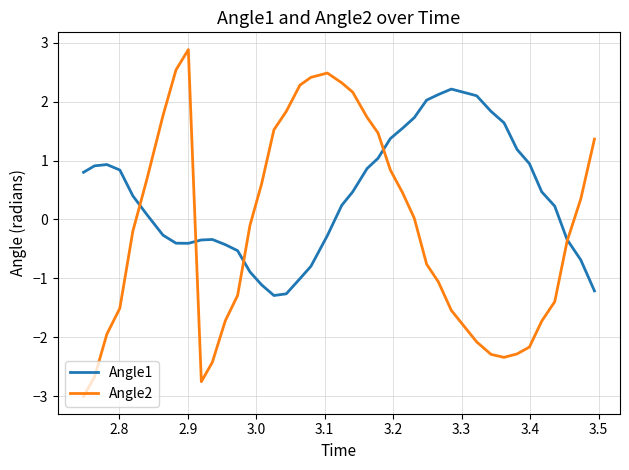

Which series ends up on top after the final intersection of Angle1 and Angle2?

Angle2